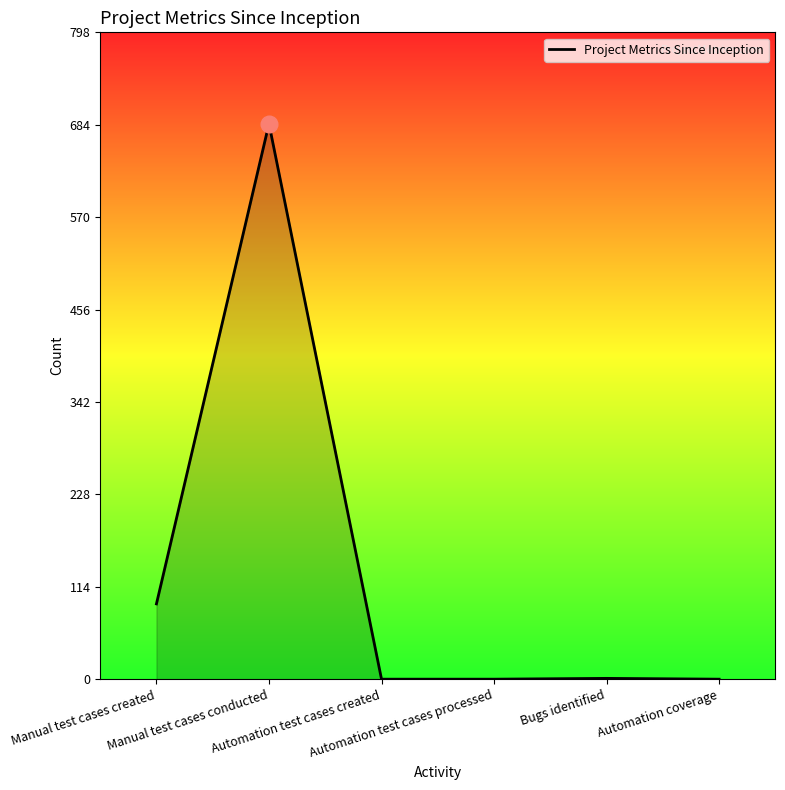

What position from the right is Automation test cases created?

4